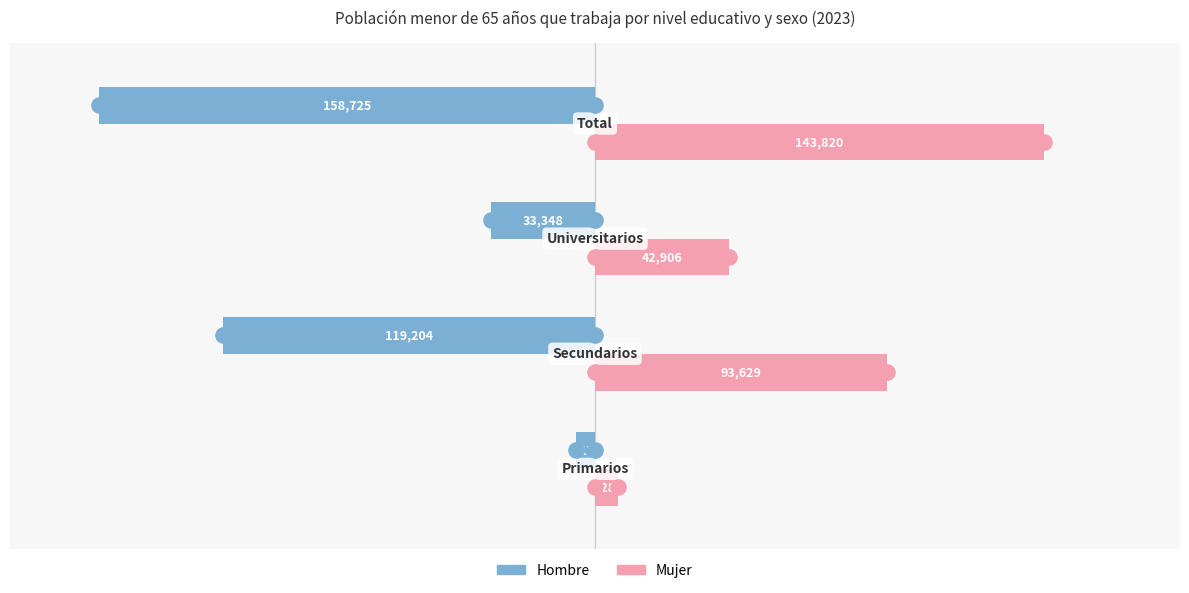

Which series reaches the minimum Y coordinate?

Hombre